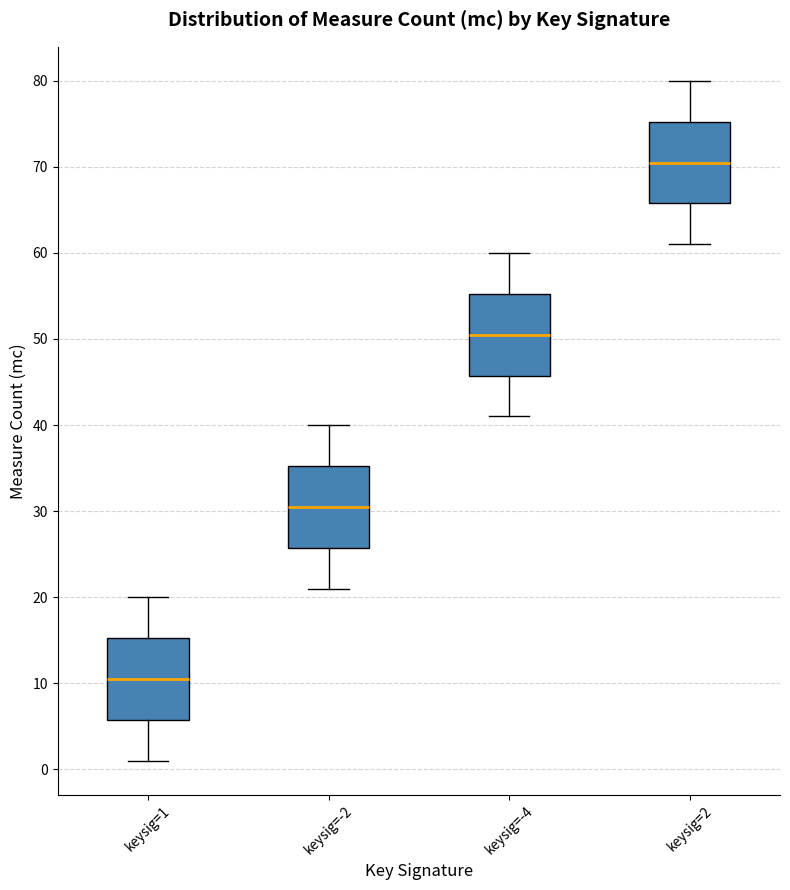

Which box's median line is the highest?

keysig=2